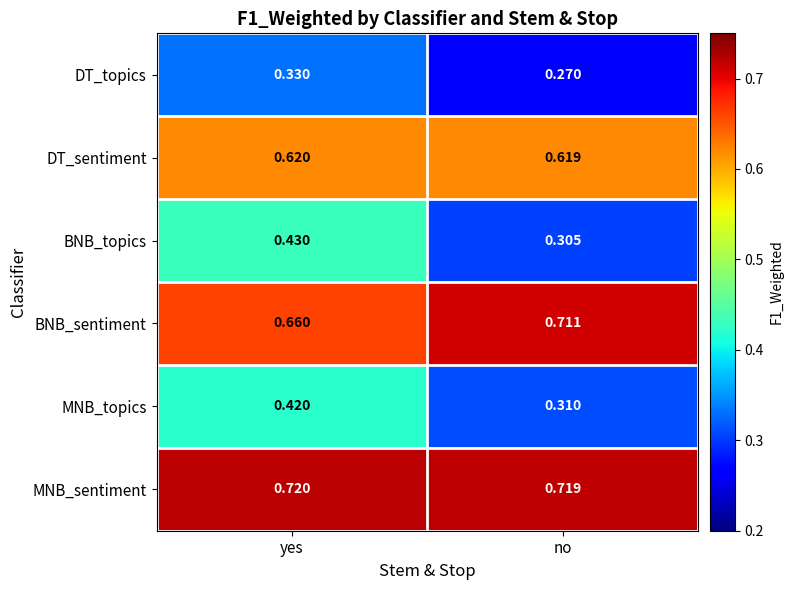

Which series has the largest range (max minus min)?

BNB_topics